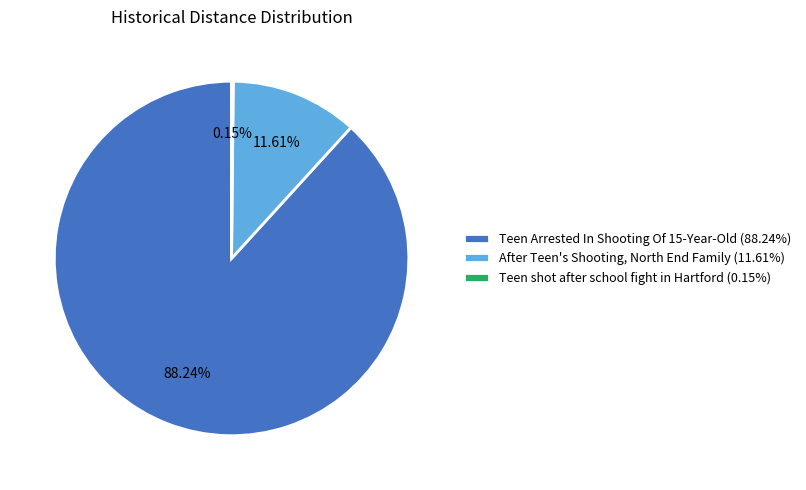

What is the ratio of the value at Teen Arrested In Shooting Of 15-Year-Old to the value at After Teen's Shooting, North End Family?

7.6